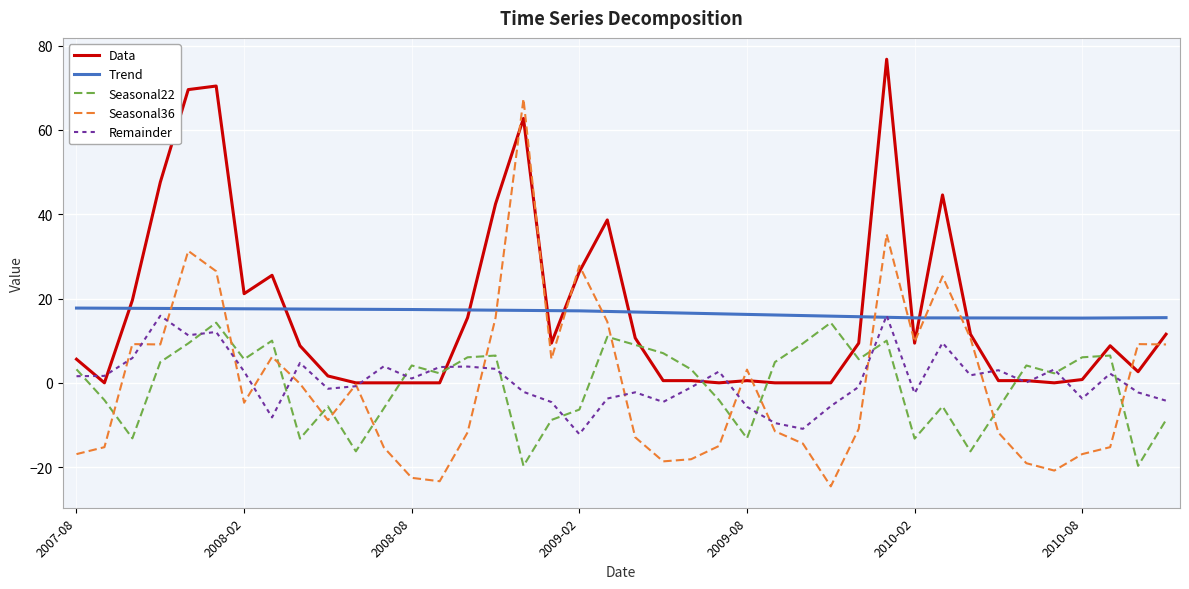

Which series has the widest spread of values?

Seasonal36